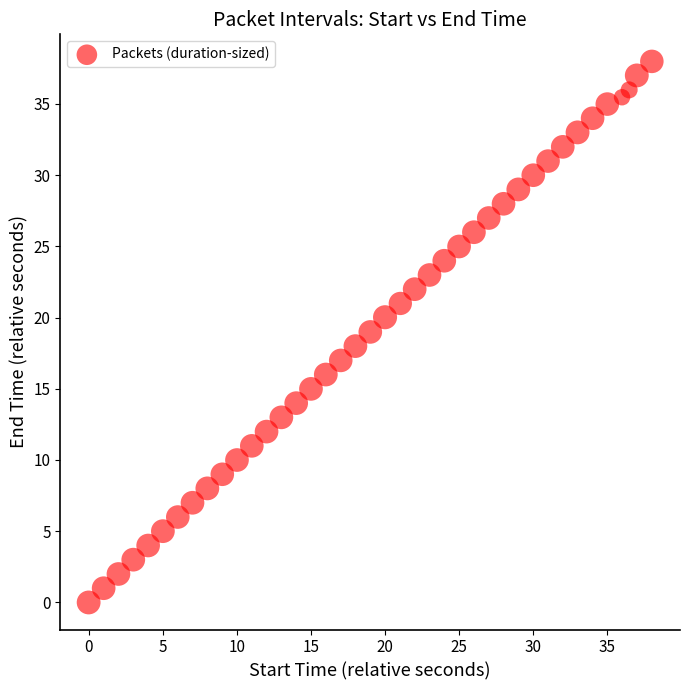

What is the range of X values (max minus min)?

38.0